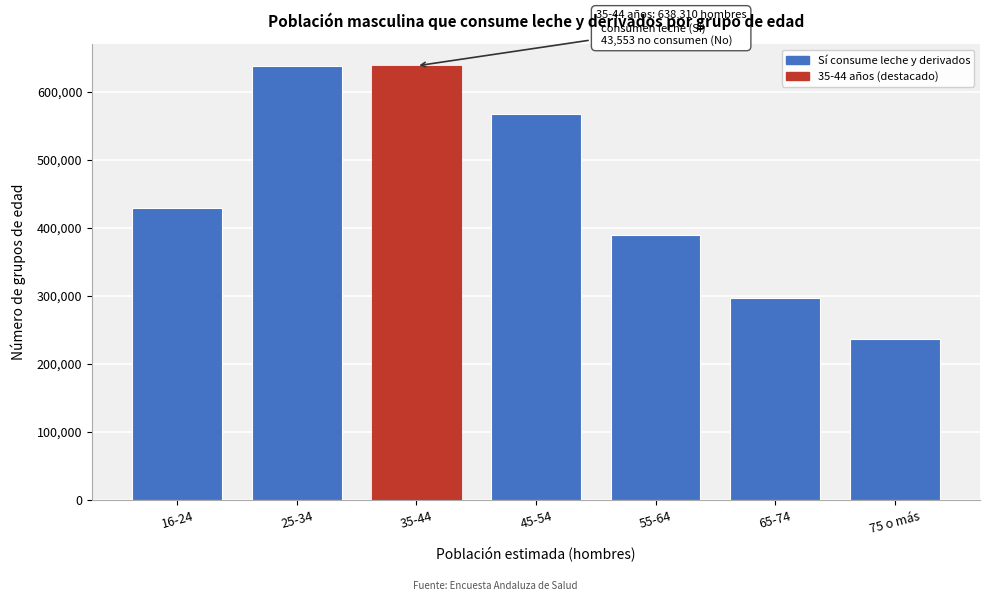

What is the label of the 7th bar from the left?

75 o más